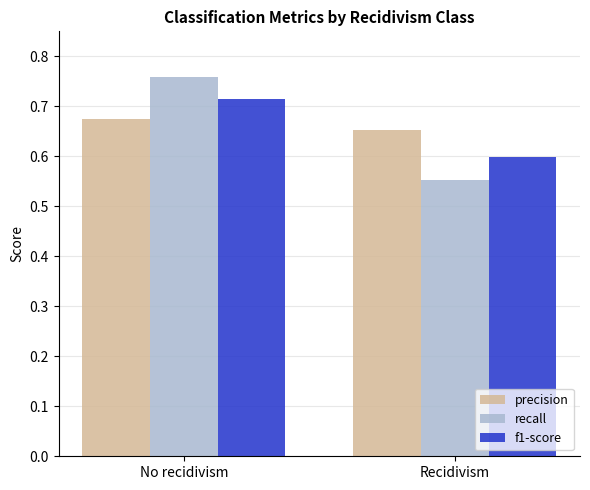

Which series has the largest range (max minus min)?

recall